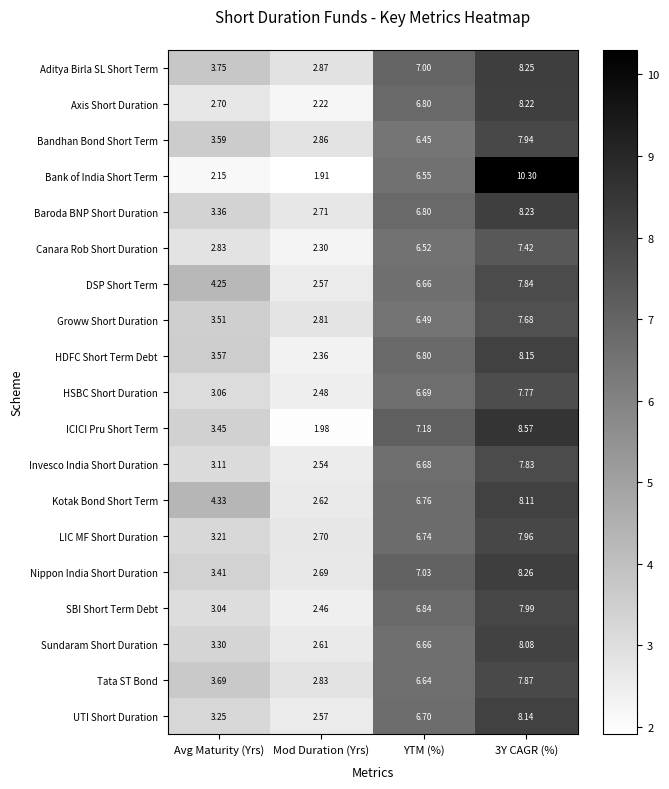

Is the value of Baroda BNP Short Duration at Mod Duration (Yrs) greater than the value of Kotak Bond Short Term at Avg Maturity (Yrs)?

No